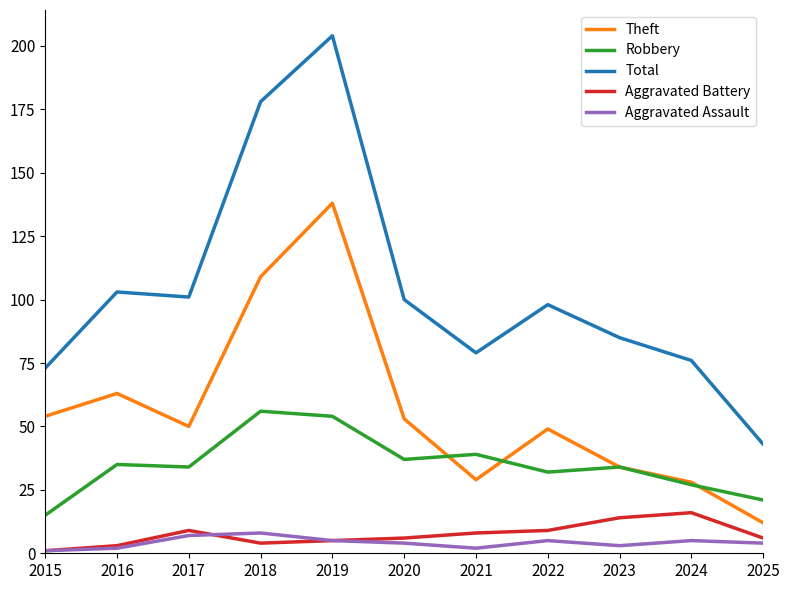

True or false: Theft and Aggravated Assault intersect in this chart.

False